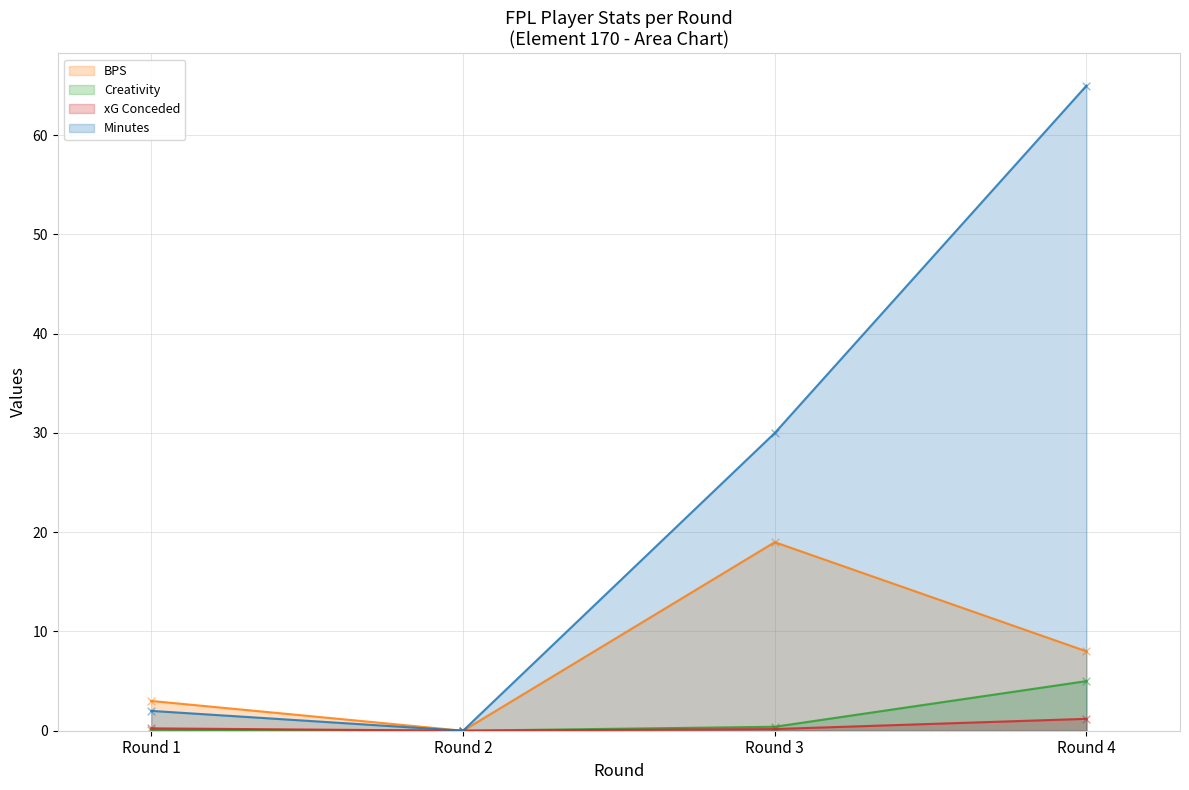

At how many categories does at least one series exceed 4?

2